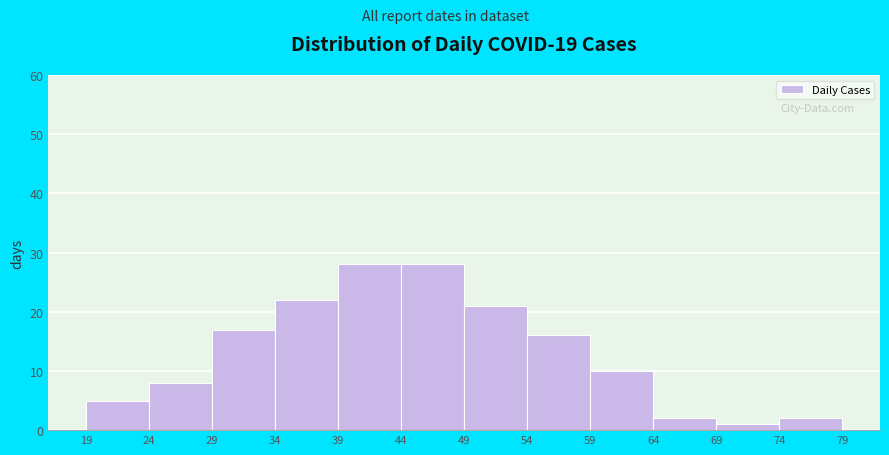

How tall is the bar that spans 59 to 64 on the x-axis? The values are not printed on the chart, so give them approximately, as read against the axis.

10